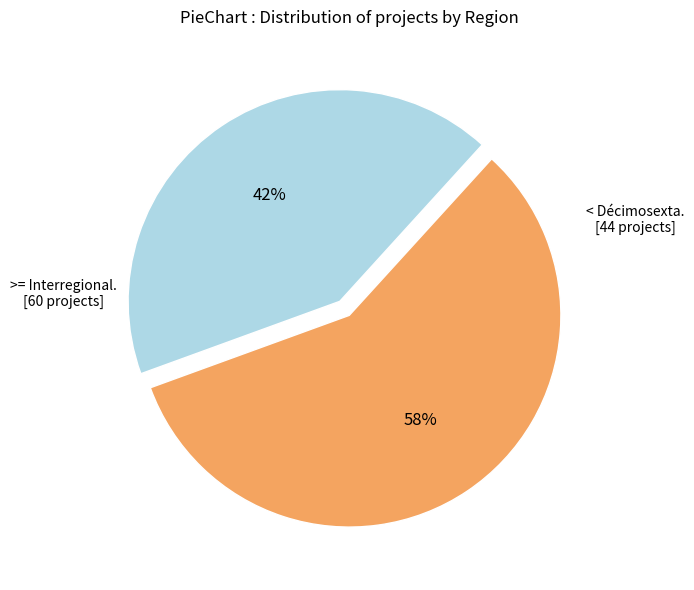

Does any single category account for the majority?

Yes